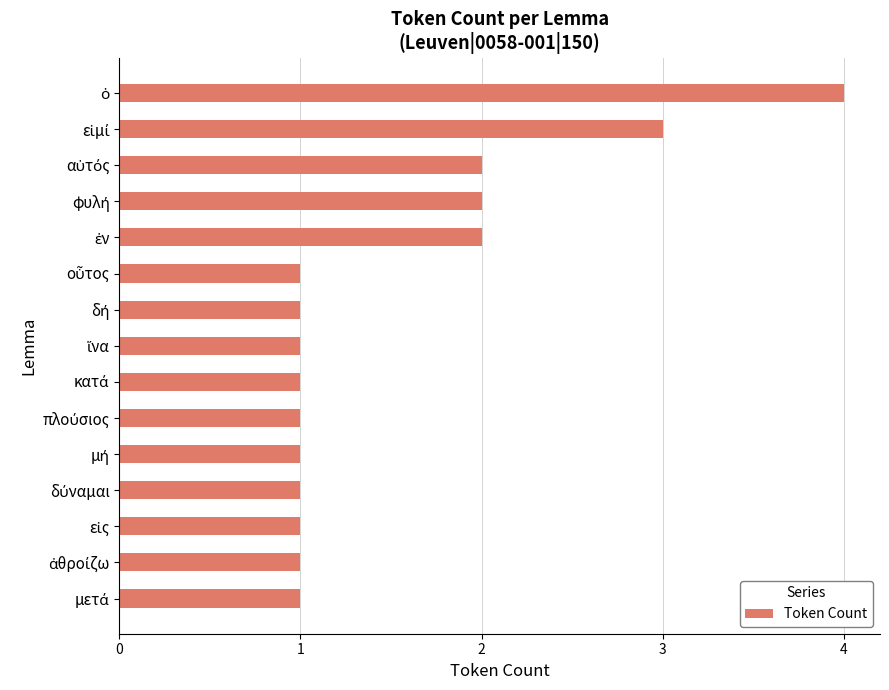

What is the difference between the maximum and minimum values?

3